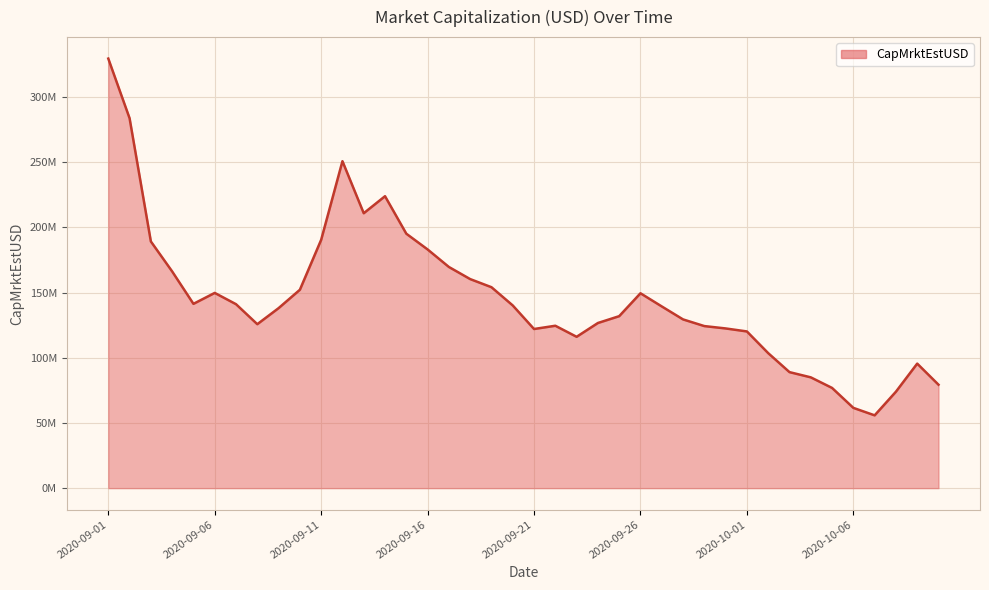

How many points are higher than both their immediate neighbors (excluding endpoints)?

6